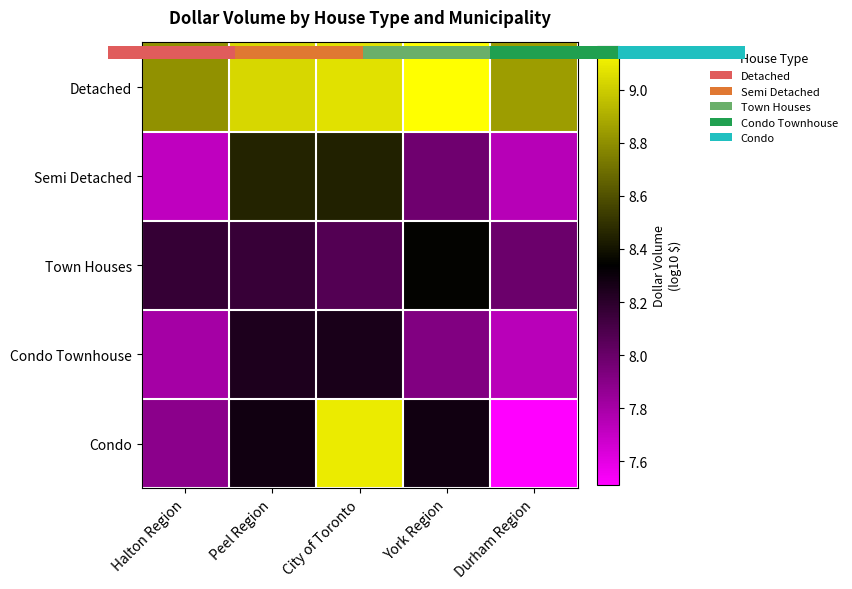

How many values in the Condo series exceed 8?

3